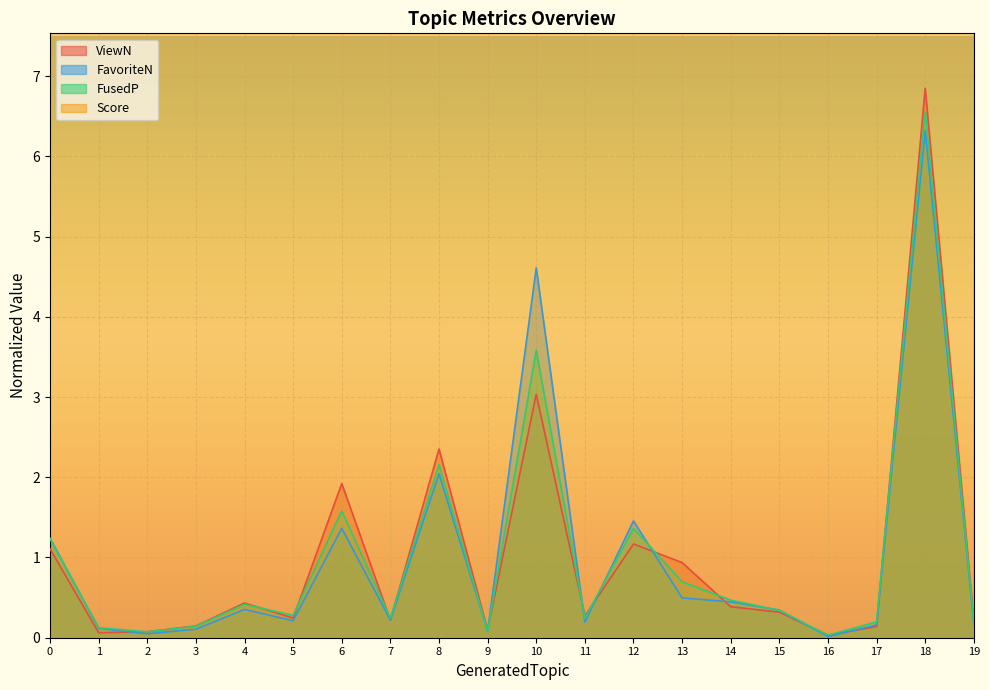

What is the value of the FavoriteCount point at the 4th from the left?

0.1